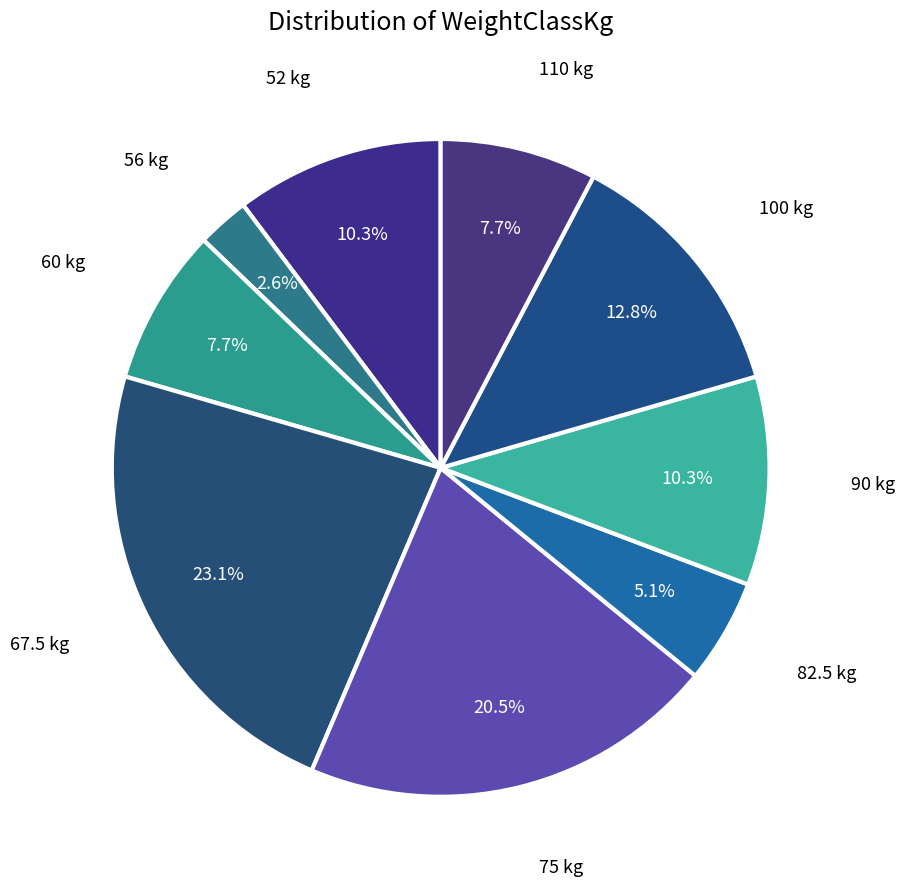

To the nearest percent, what percentage of the pie is 60?

8%